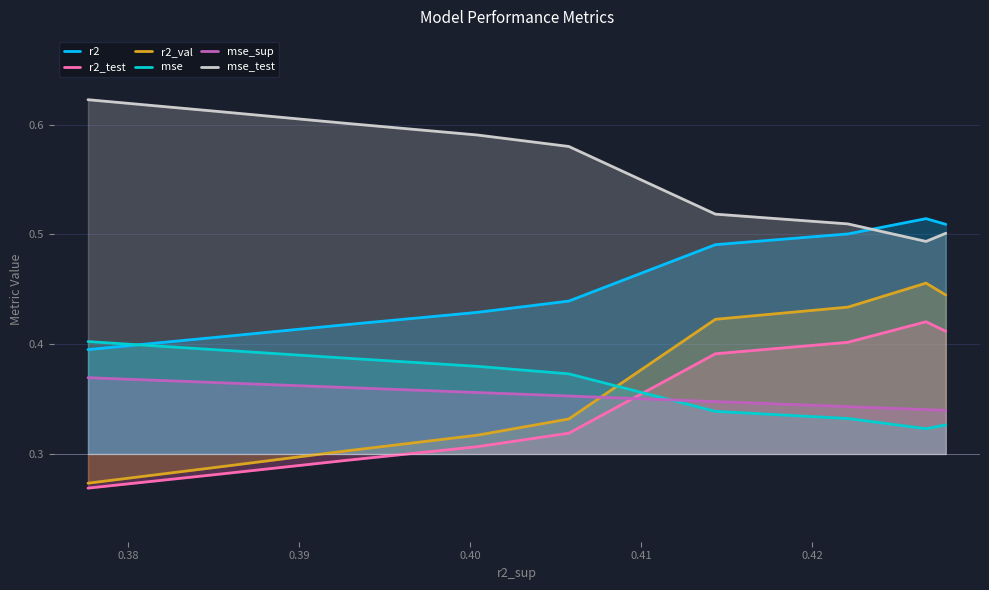

What are all the series names shown in the legend?

r2, r2_test, r2_val, mse, mse_sup, mse_test